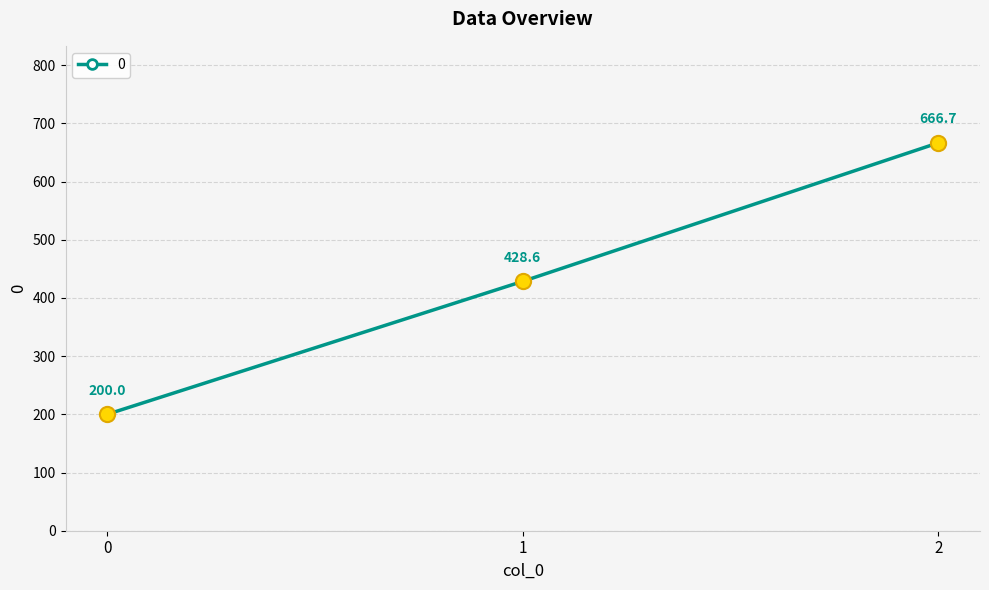

Which has a higher value, 0 or 1?

1